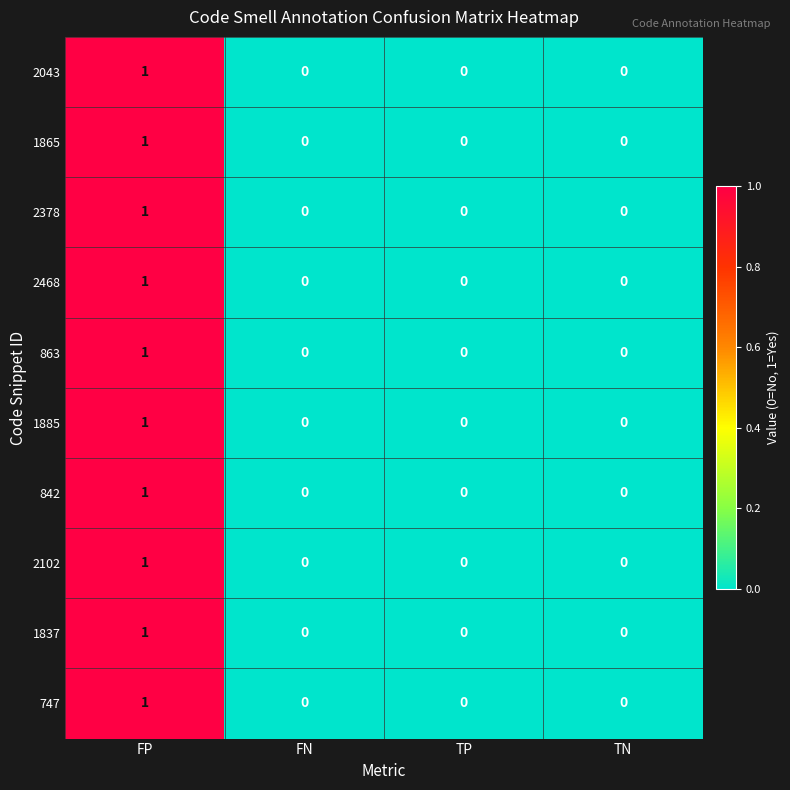

The 2102 series shows 0 at FN. True or false?

True